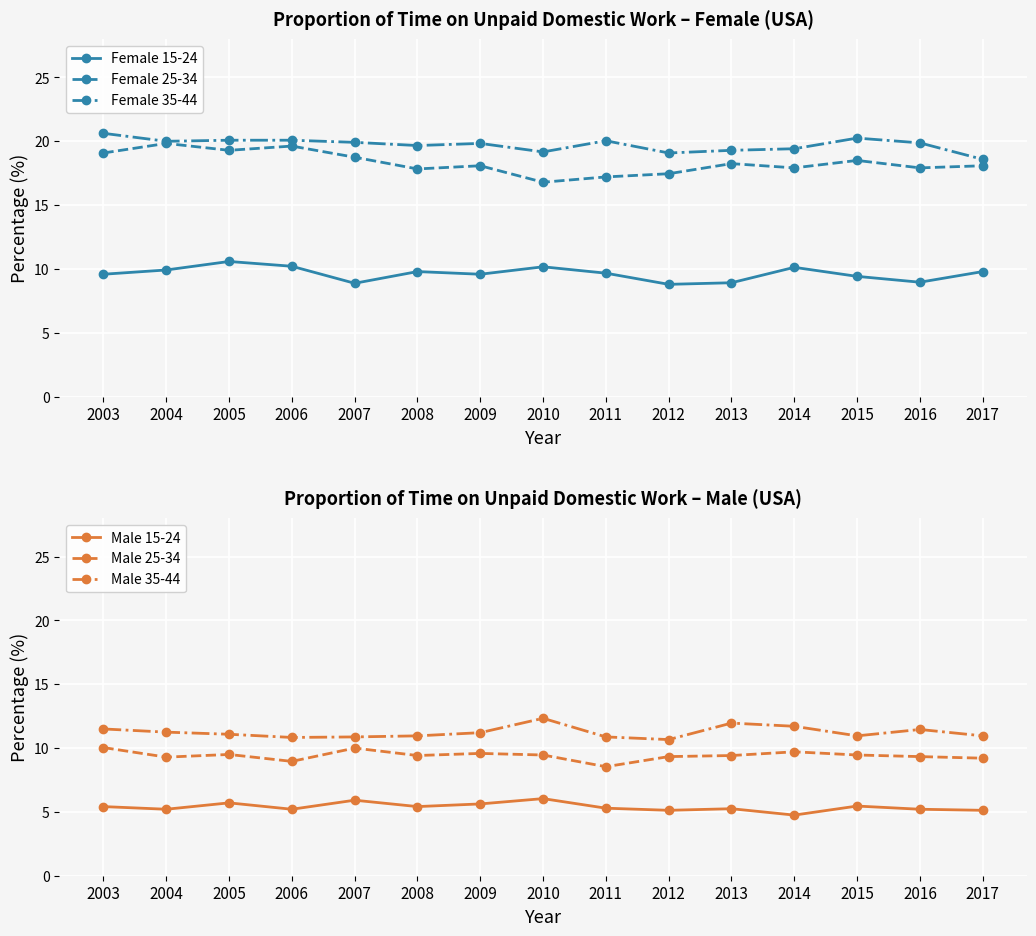

The value of Female 25-34 at 2004 is 4.5. True or false?

False